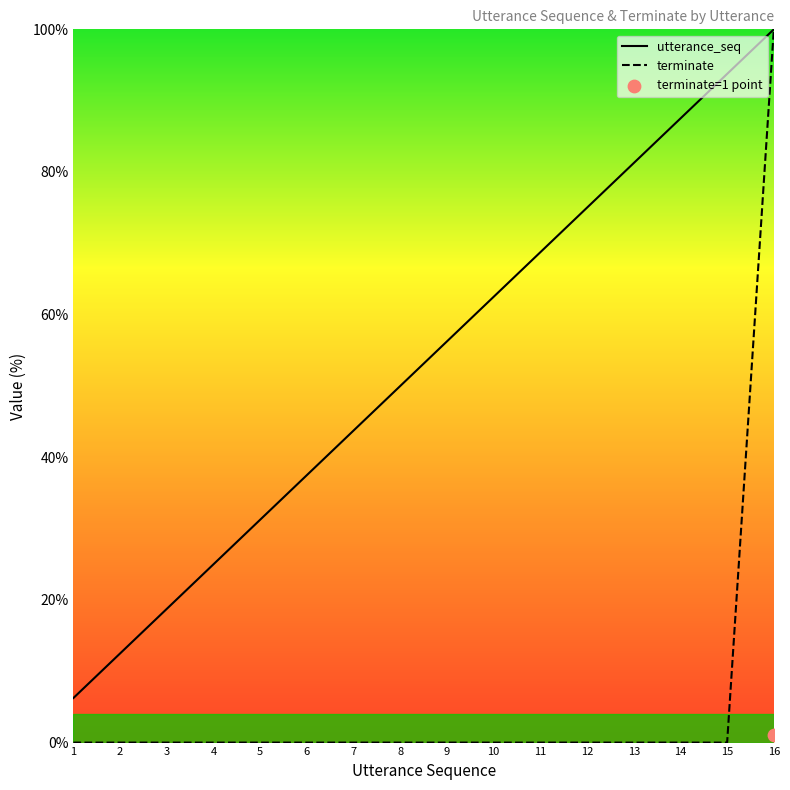

Which series reaches the maximum Y coordinate?

utterance_seq